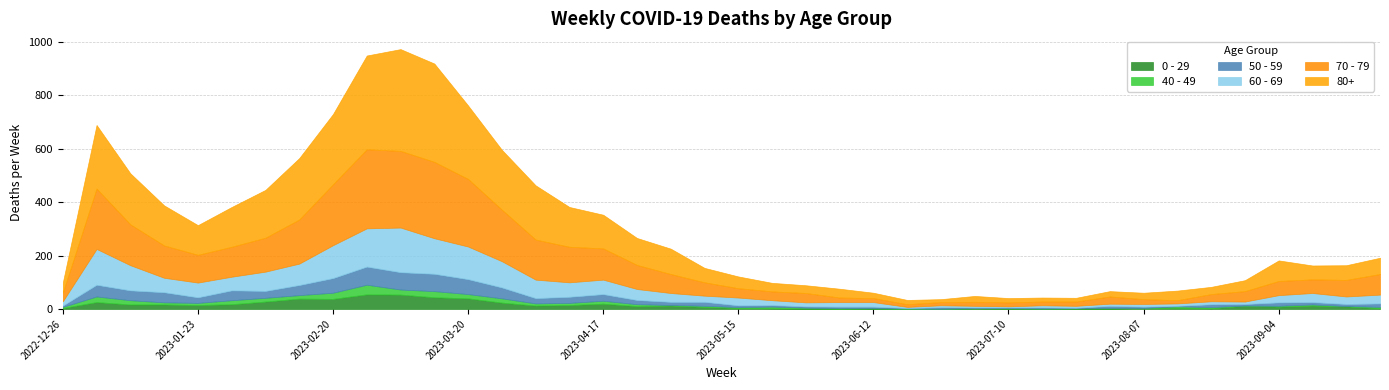

Where is 0 - 29 nearest to the value 28?

2023-02-06